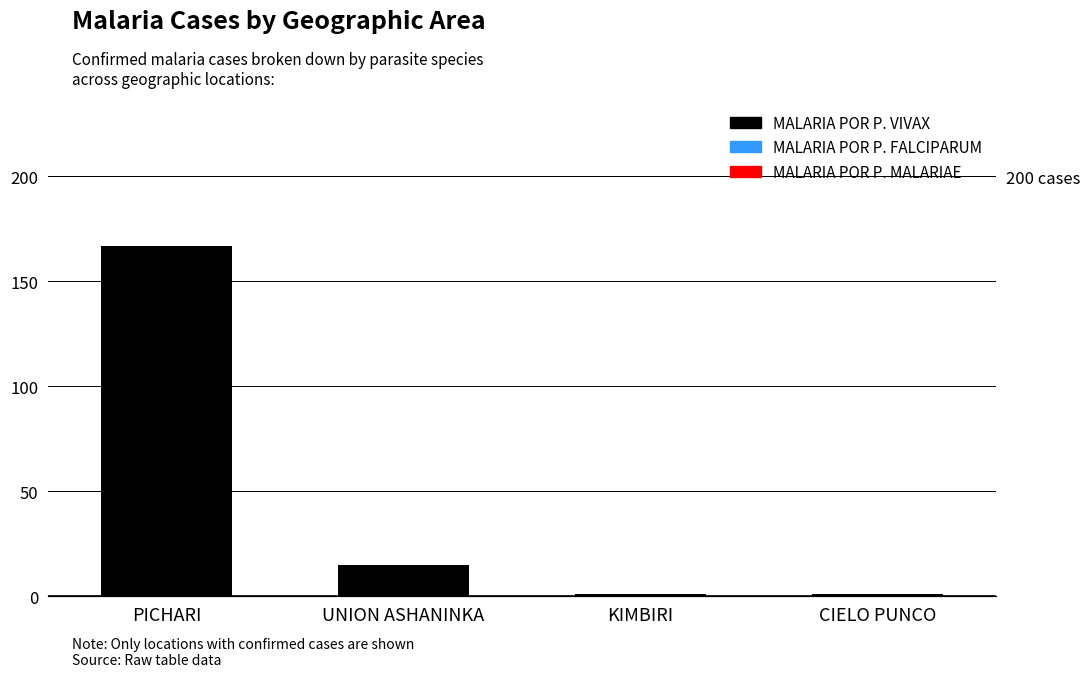

What position from the left is CIELO PUNCO?

4